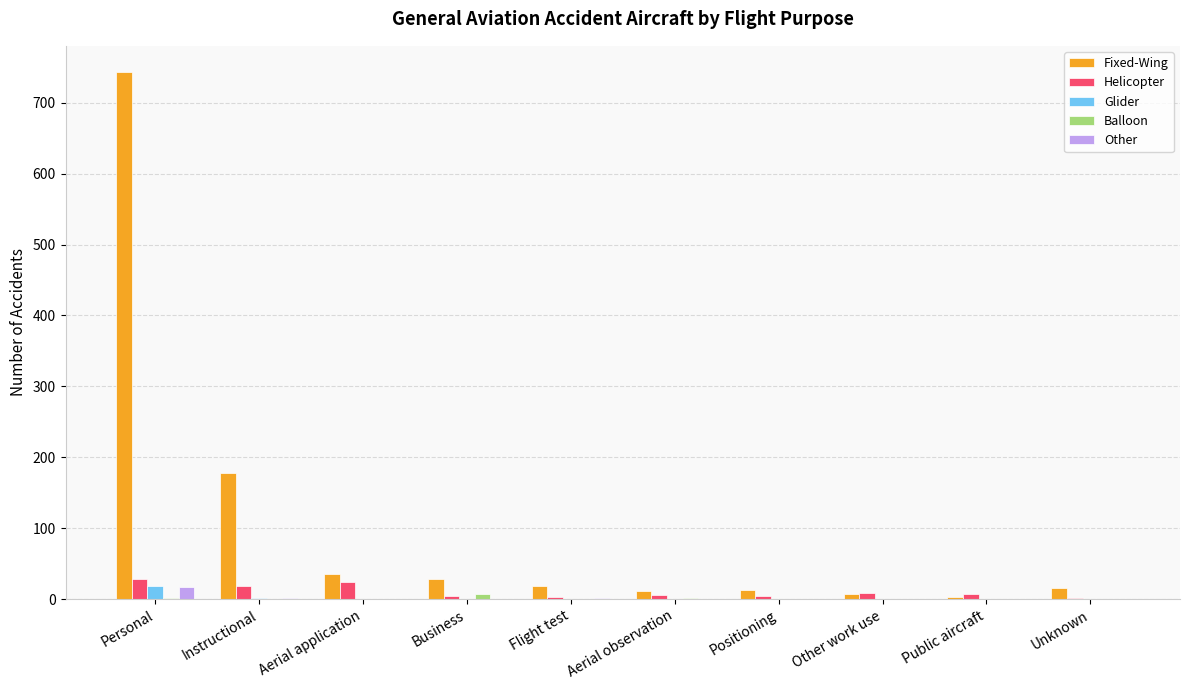

Is the value of Fixed-Wing at Business greater than the value of Helicopter at Unknown?

Yes